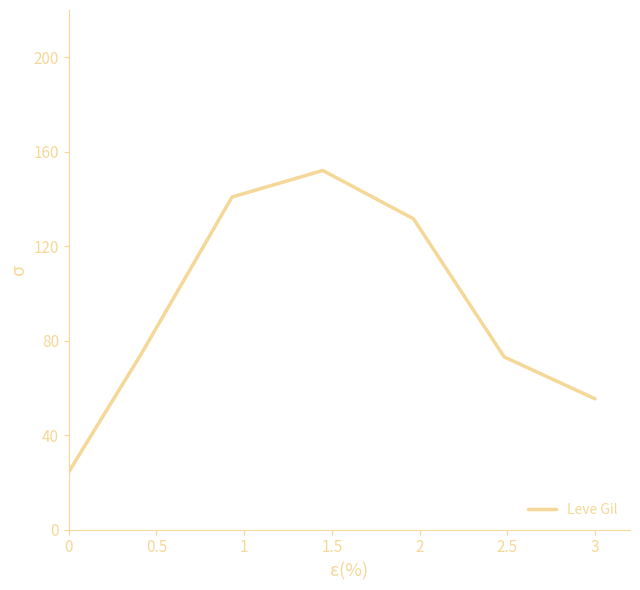

What is the difference between the second highest and second lowest values?

85.4